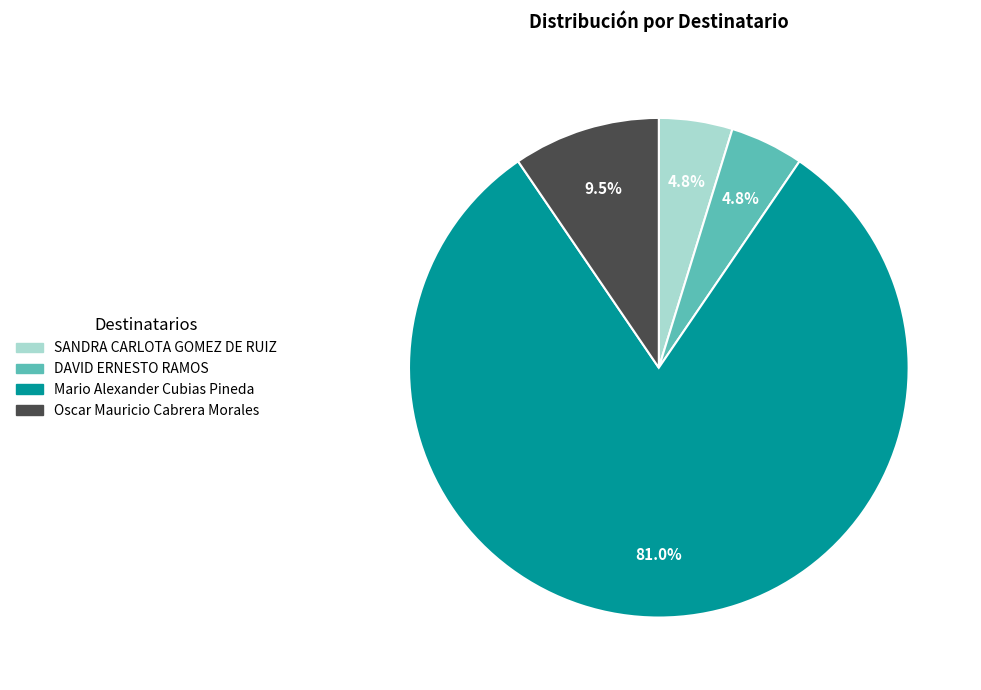

How many segments does this pie chart have?

4